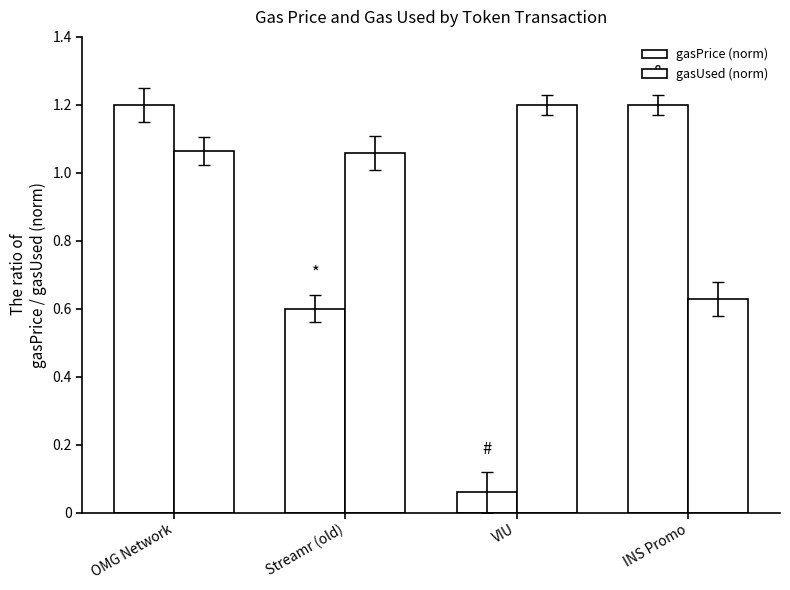

At which label does gasUsed (norm) reach its minimum?

INS Promo